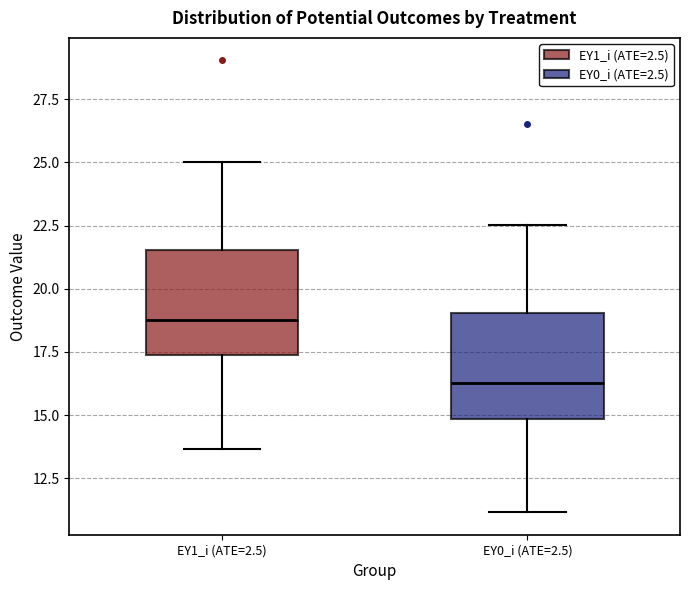

Where is the lower edge of the box for EY0_i (ATE=2.5) on the y-axis? The values are not printed on the chart, so give them approximately, as read against the axis.

15.0